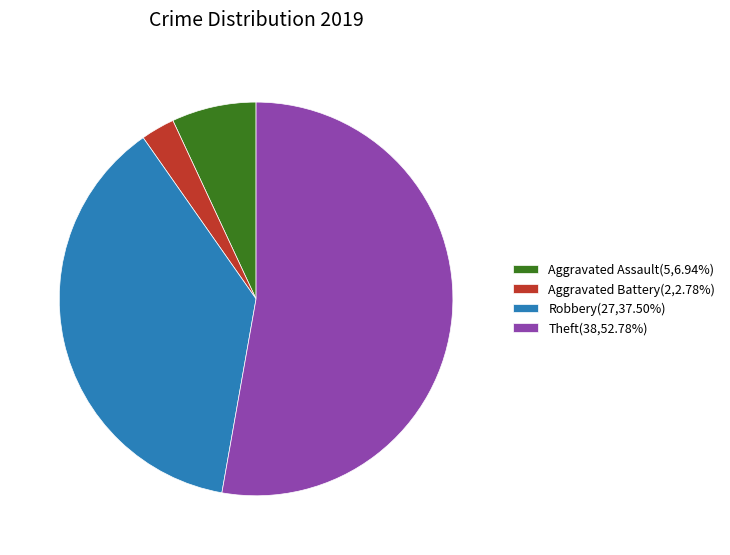

Which category has the biggest portion of the pie?

Theft